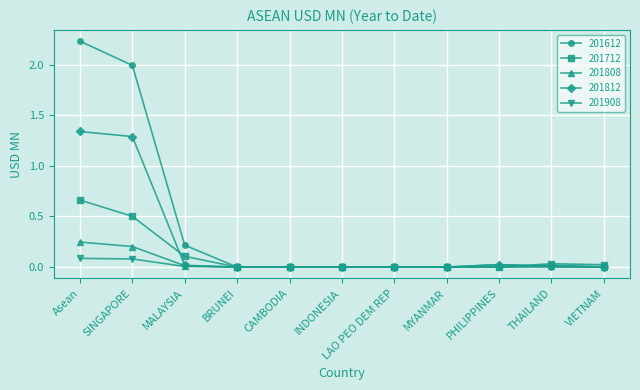

Where is 201612 nearest to the value 1?

MALAYSIA